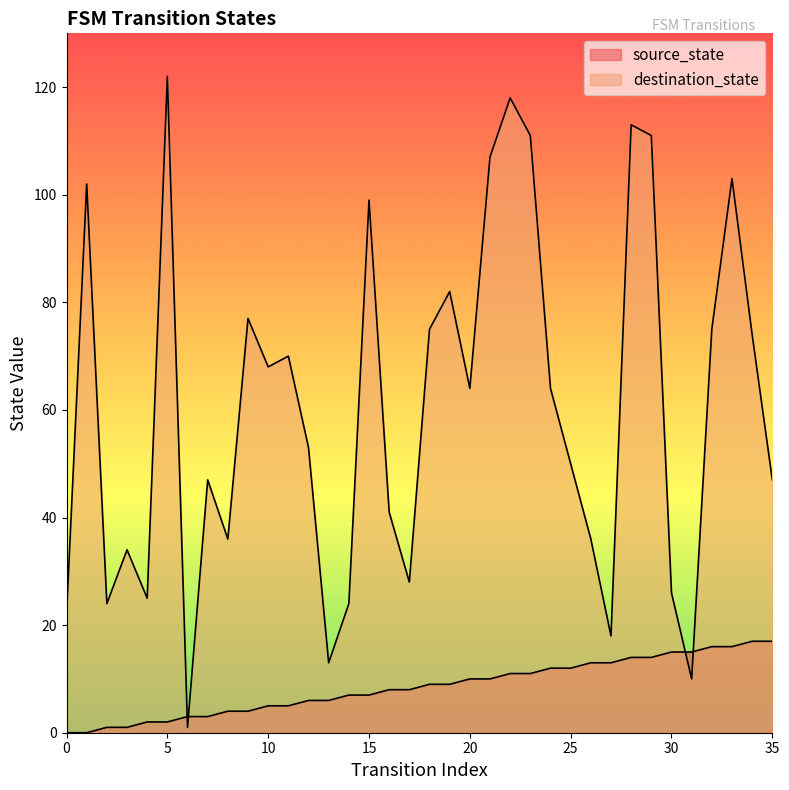

Which series has the widest spread of values?

destination_state